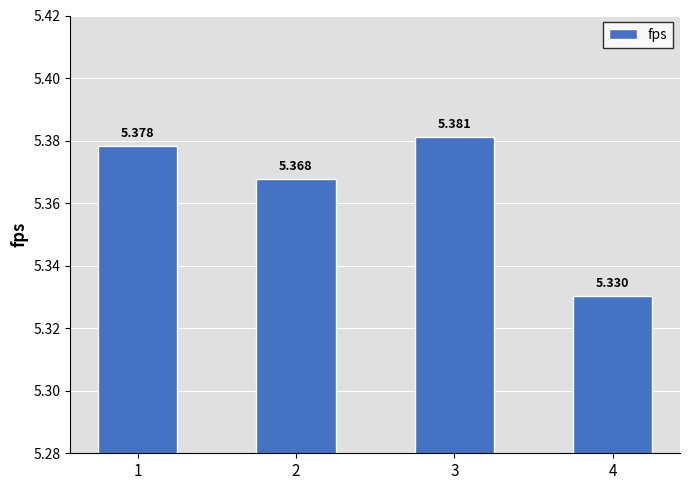

What is the sum of all values?

21.5